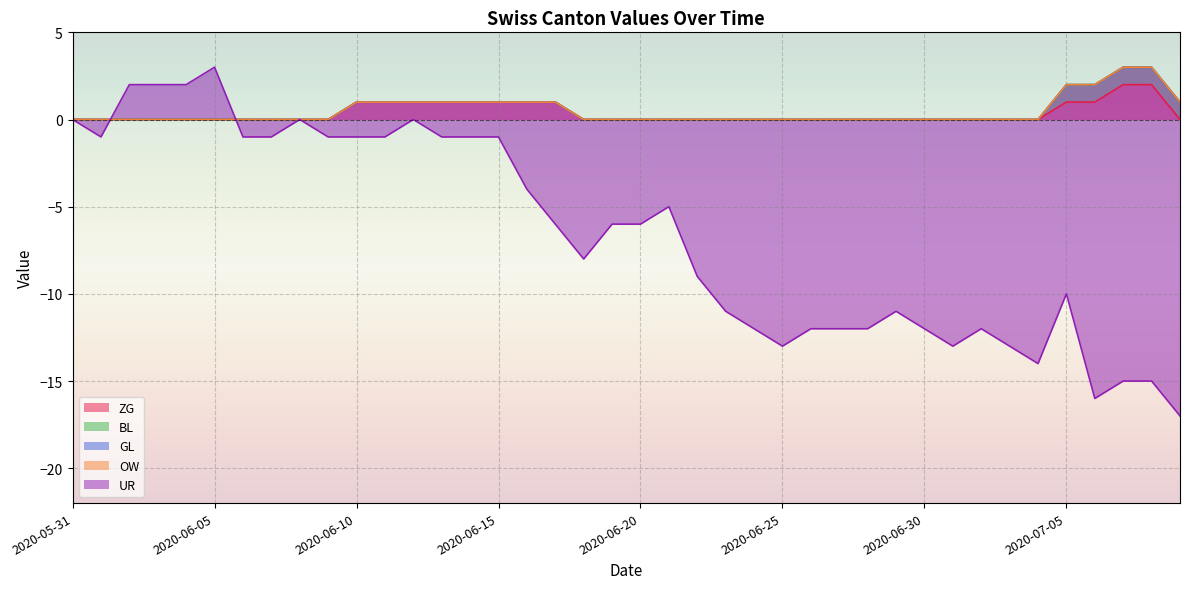

True or false: BL has a value of 2 at 2020-07-07.

False